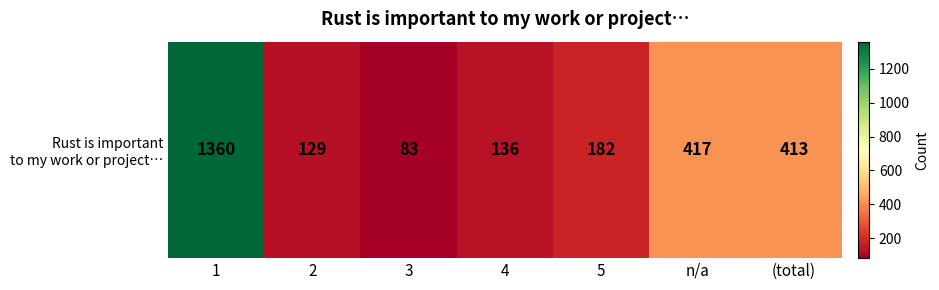

Which has a higher value, 4 or n/a?

n/a